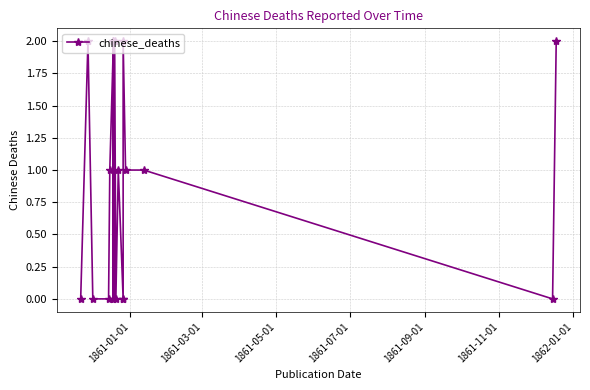

How many values are below 1?

9